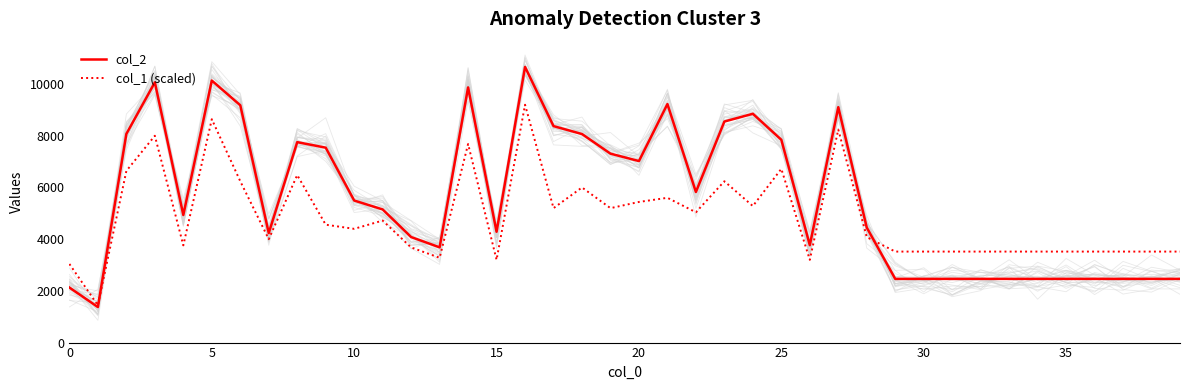

What is the smallest value displayed?

1374